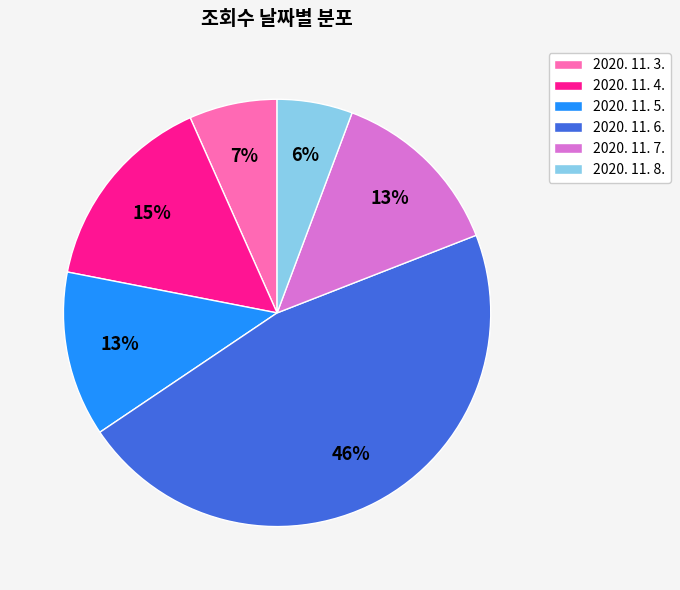

Is there any slice that represents more than half of the pie?

No